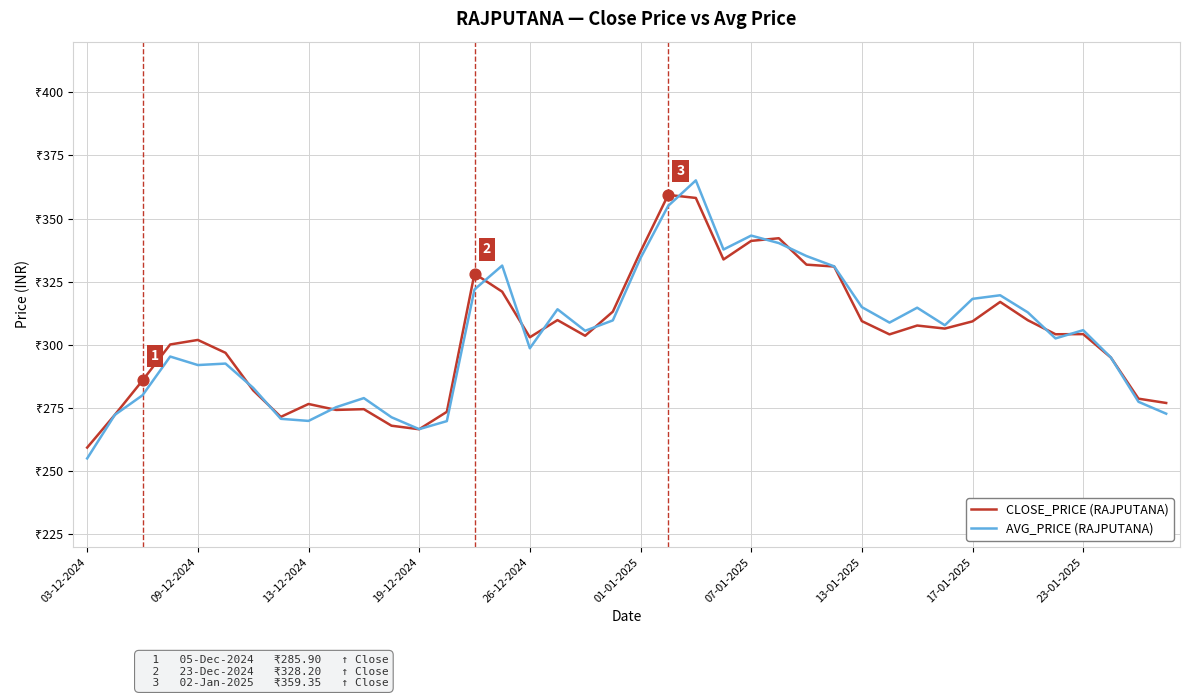

What are all the series names shown in the legend?

CLOSE_PRICE (RAJPUTANA), AVG_PRICE (RAJPUTANA)